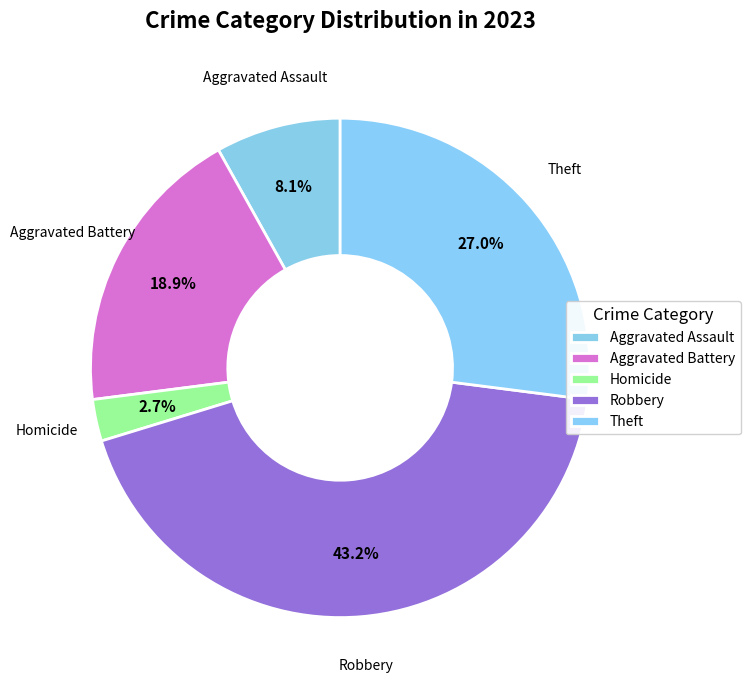

How many segments does this pie chart have?

5